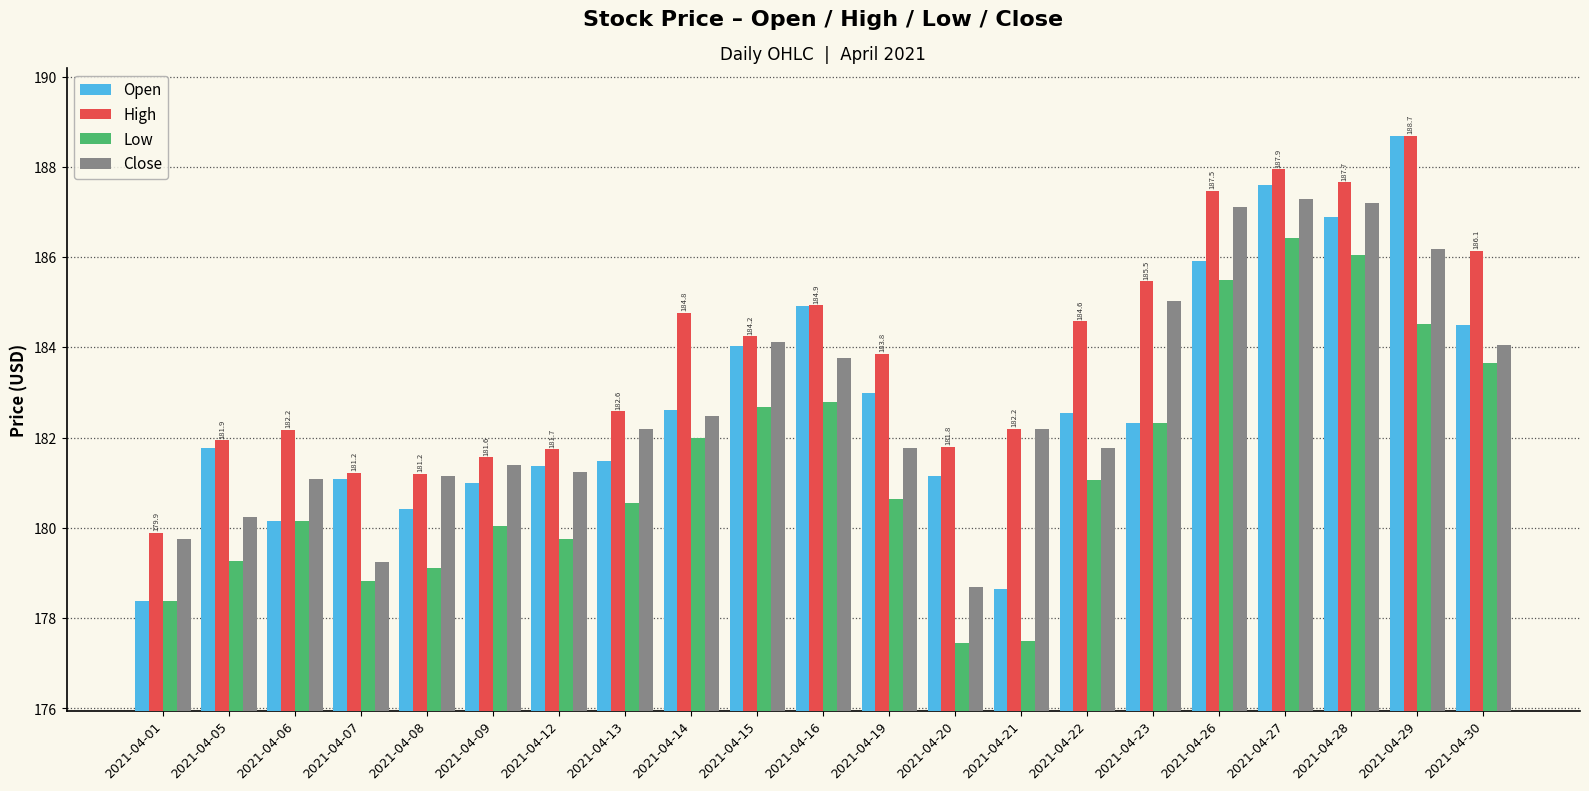

At which category is the sum across all series the highest?

2021-04-27